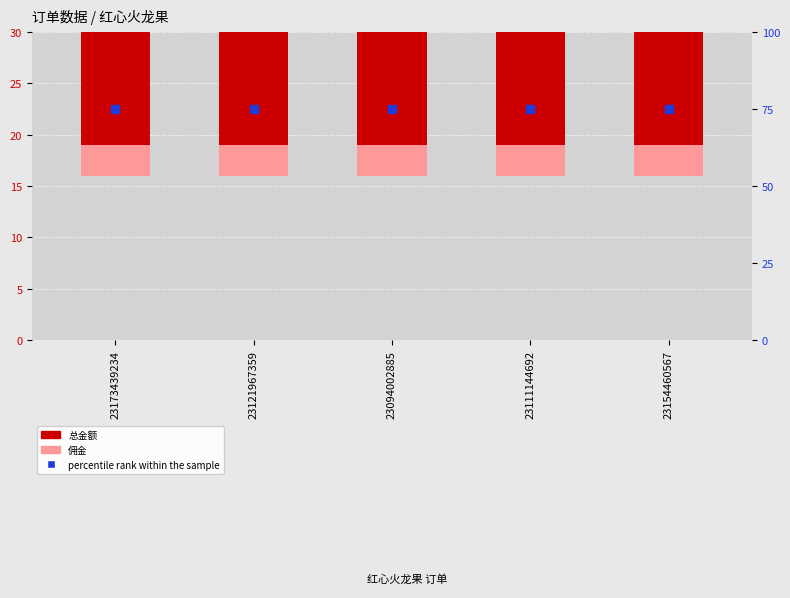

At which category is the sum across all series the highest?

23173439234